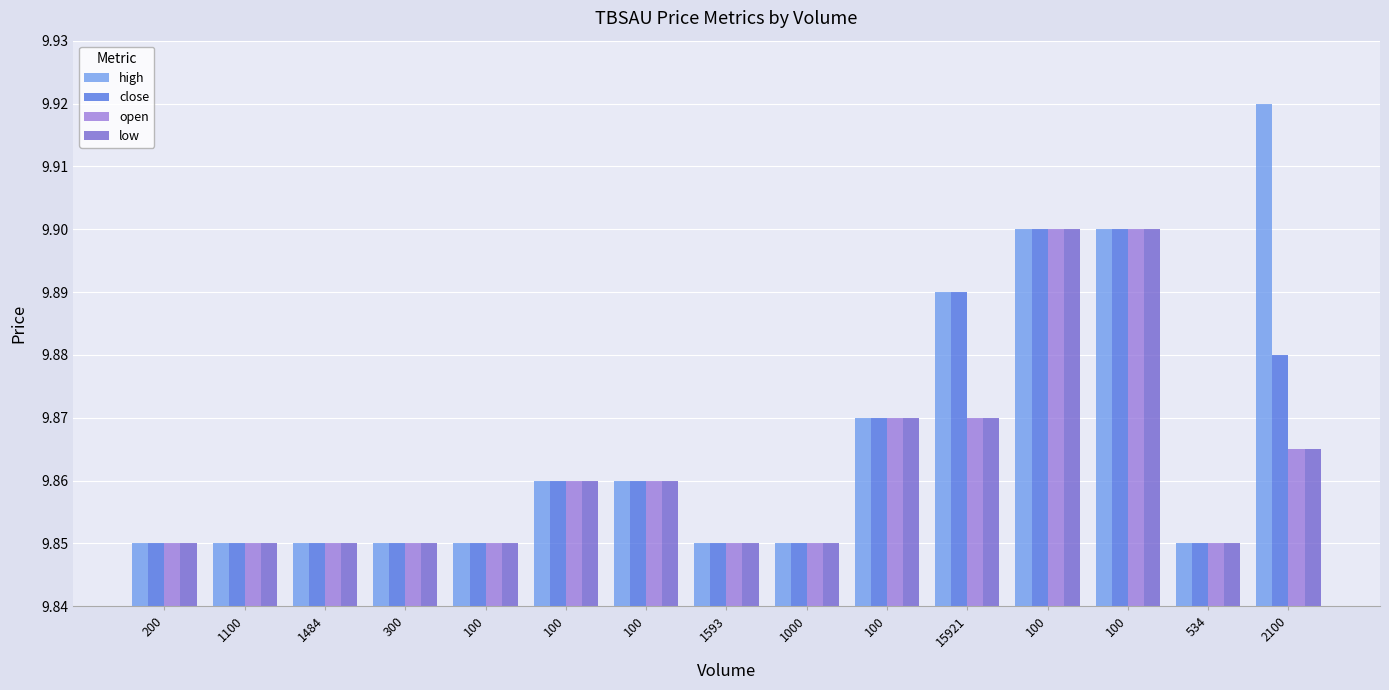

The low series shows 9.9 at 2100. True or false?

True